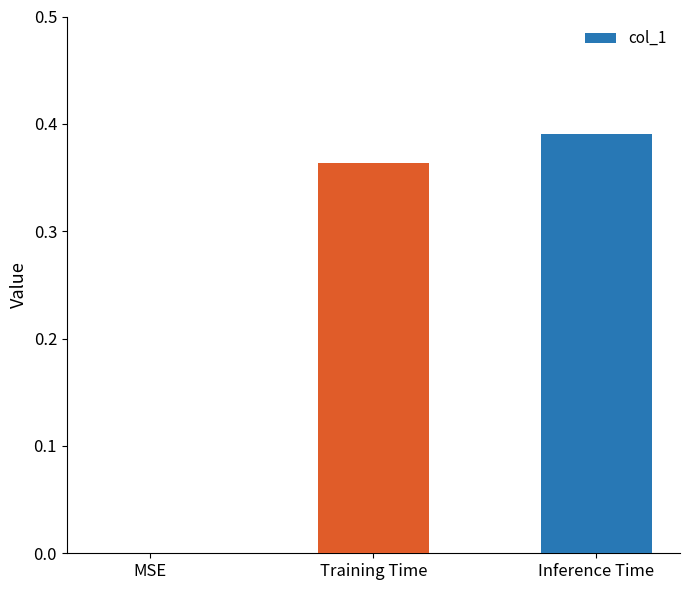

Which has a higher value, Training Time or Inference Time?

Inference Time